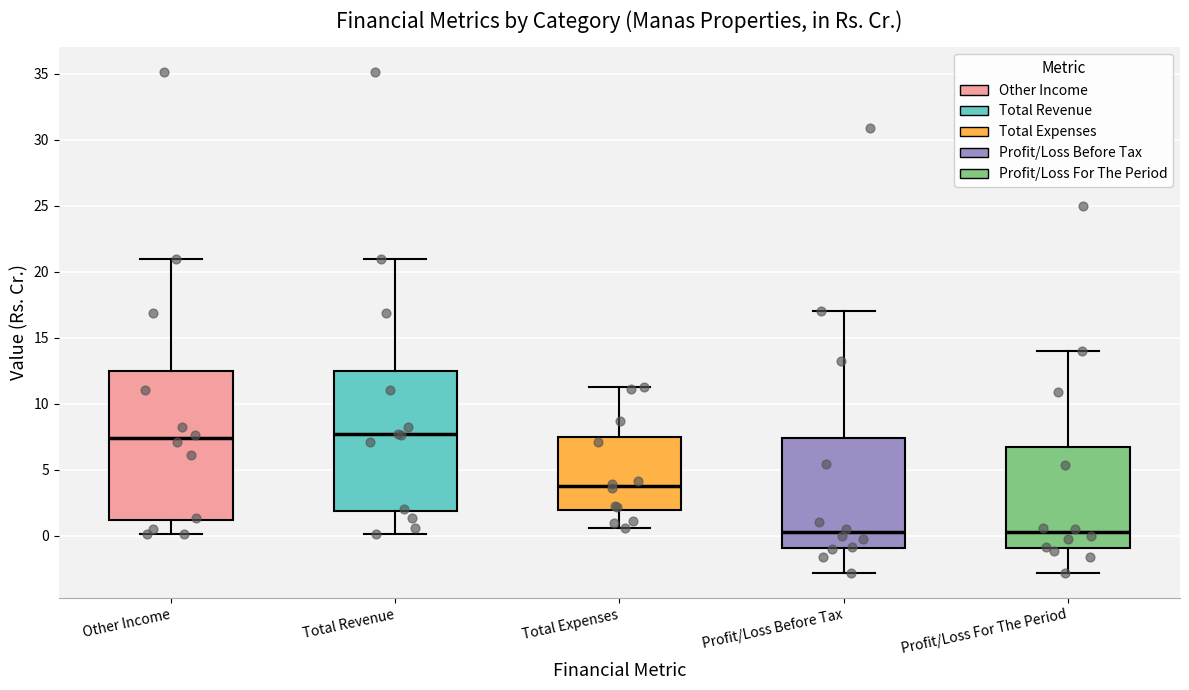

Reading left to right, read every box against the y-axis: the position of its median line, the range the box covers, and the ends of its whiskers. The values are not printed on the chart, so give them approximately, as read against the axis.

Other Income: median 7.5, box 1.0 to 12.5, whiskers 0.0 to 21.0
Total Revenue: median 7.5, box 2.0 to 12.5, whiskers 0.0 to 21.0
Total Expenses: median 4.0, box 2.0 to 7.5, whiskers 0.5 to 11.5
Profit/Loss Before Tax: median 0.5, box -1.0 to 7.5, whiskers -3.0 to 17.0
Profit/Loss For The Period: median 0.5, box -1.0 to 6.5, whiskers -3.0 to 14.0